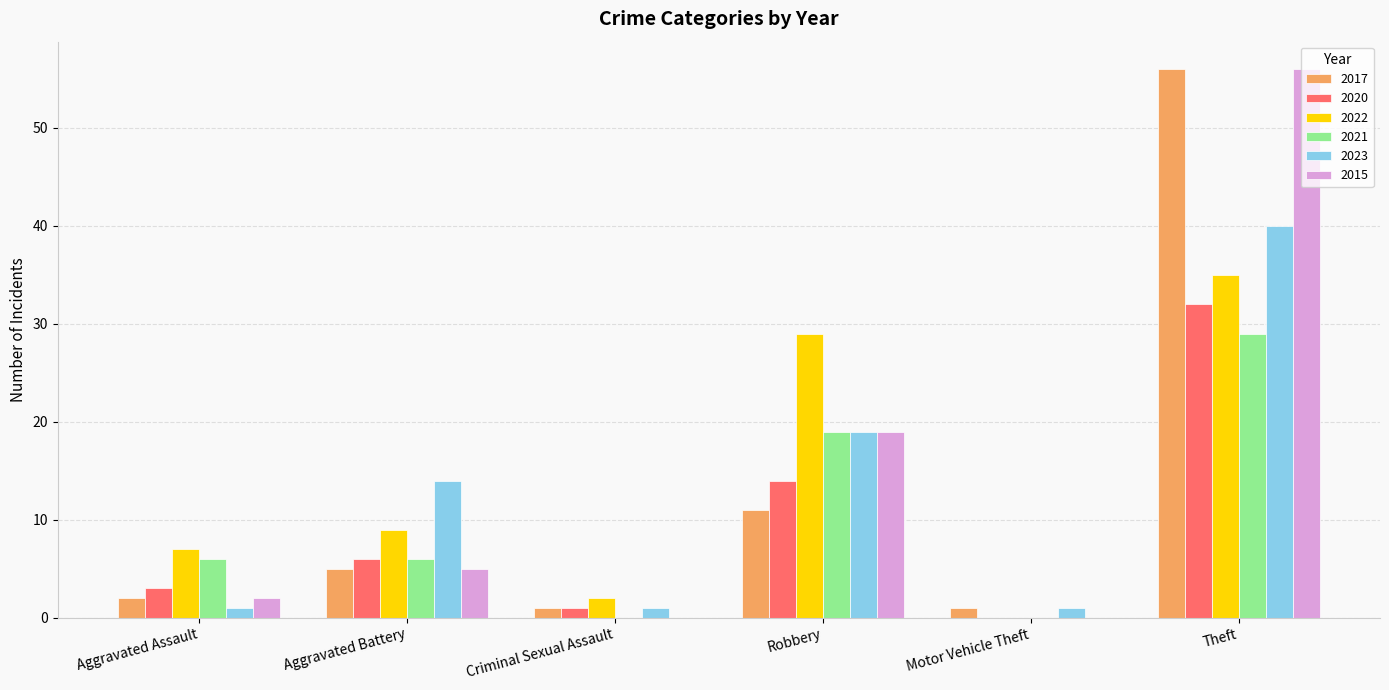

Does the chart contain stacked bars?

No